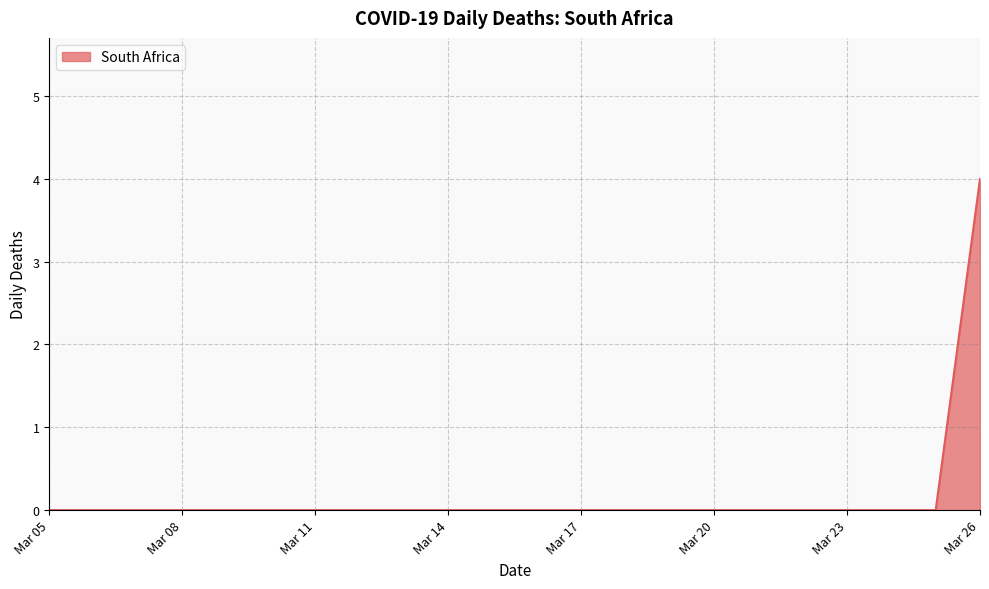

What is the difference between the maximum and minimum values?

4